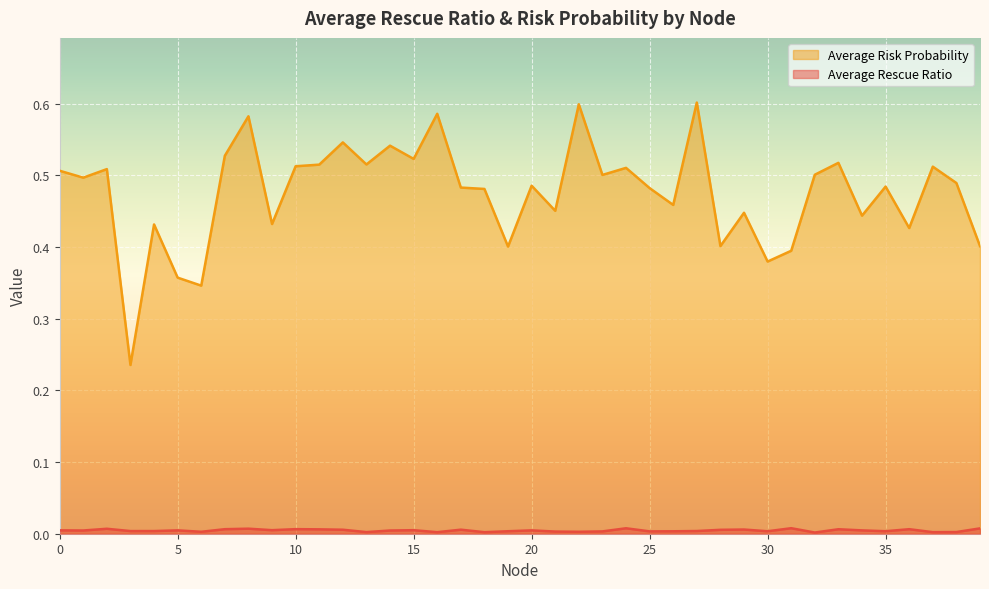

Reading left to right, list all the values displayed in this chart.

Average Rescue Ratio: 0=0.0	1=0.0	2=0.0	3=0.0	4=0.0	5=0.0	6=0.0	7=0.0	8=0.0	9=0.0	10=0.0	11=0.0	12=0.0	13=0.0	14=0.0	15=0.0	16=0.0	17=0.0	18=0.0	19=0.0	20=0.0	21=0.0	22=0.0	23=0.0	24=0.0	25=0.0	26=0.0	27=0.0	28=0.0	29=0.0	30=0.0	31=0.0	32=0.0	33=0.0	34=0.0	35=0.0	36=0.0	37=0.0	38=0.0	39=0.0
Average Risk Probability: 0=0.5	1=0.5	2=0.5	3=0.2	4=0.4	5=0.4	6=0.3	7=0.5	8=0.6	9=0.4	10=0.5	11=0.5	12=0.5	13=0.5	14=0.5	15=0.5	16=0.6	17=0.5	18=0.5	19=0.4	20=0.5	21=0.5	22=0.6	23=0.5	24=0.5	25=0.5	26=0.5	27=0.6	28=0.4	29=0.4	30=0.4	31=0.4	32=0.5	33=0.5	34=0.4	35=0.5	36=0.4	37=0.5	38=0.5	39=0.4